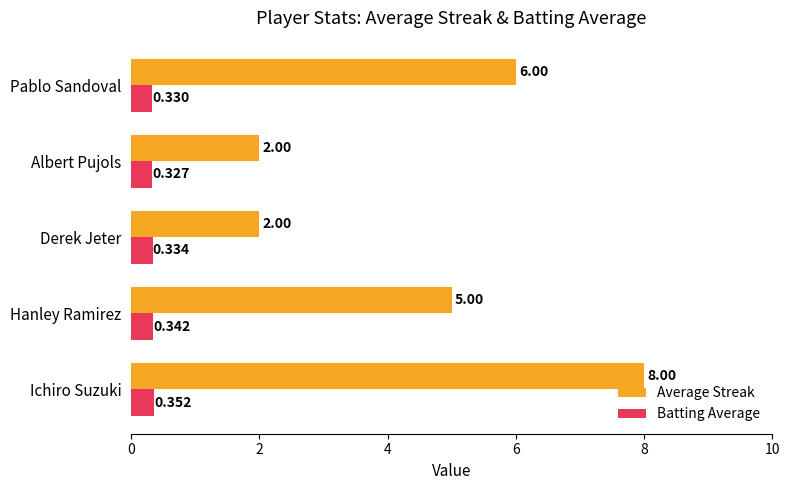

At which label is Batting Average closest to 0?

Albert Pujols